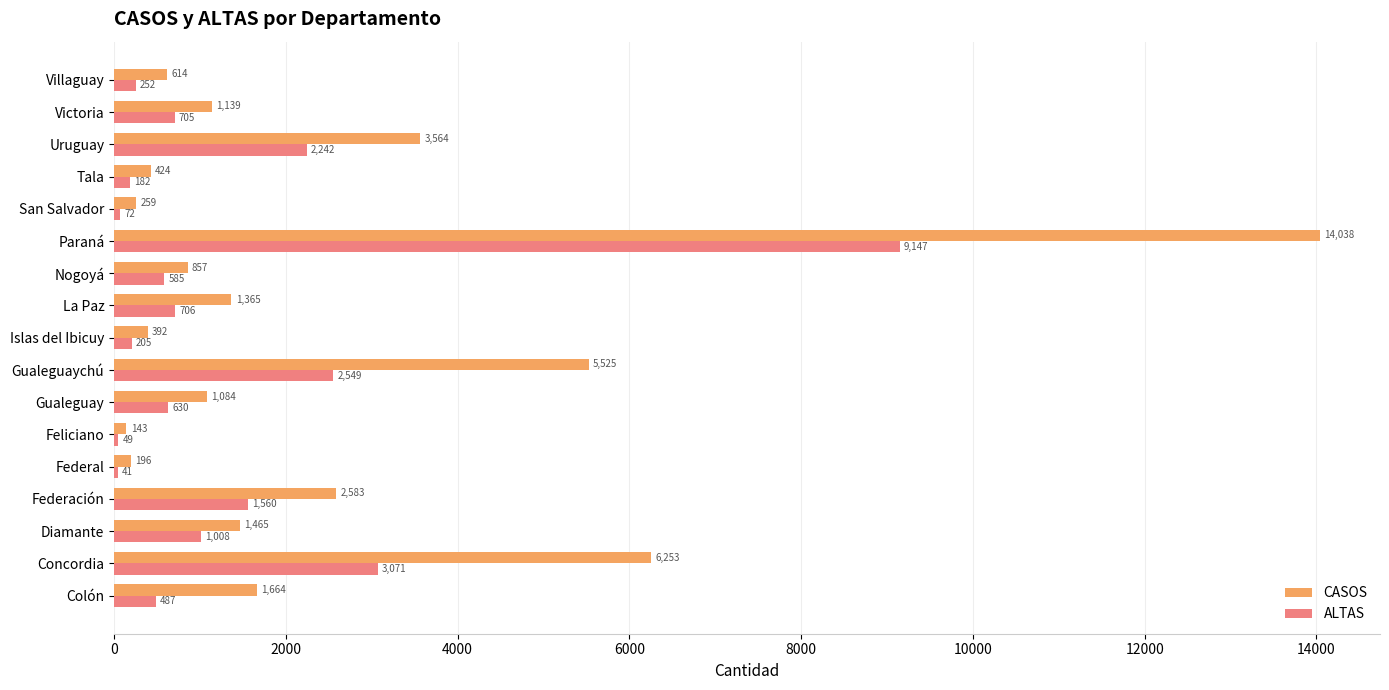

How many series are shown in this chart?

2